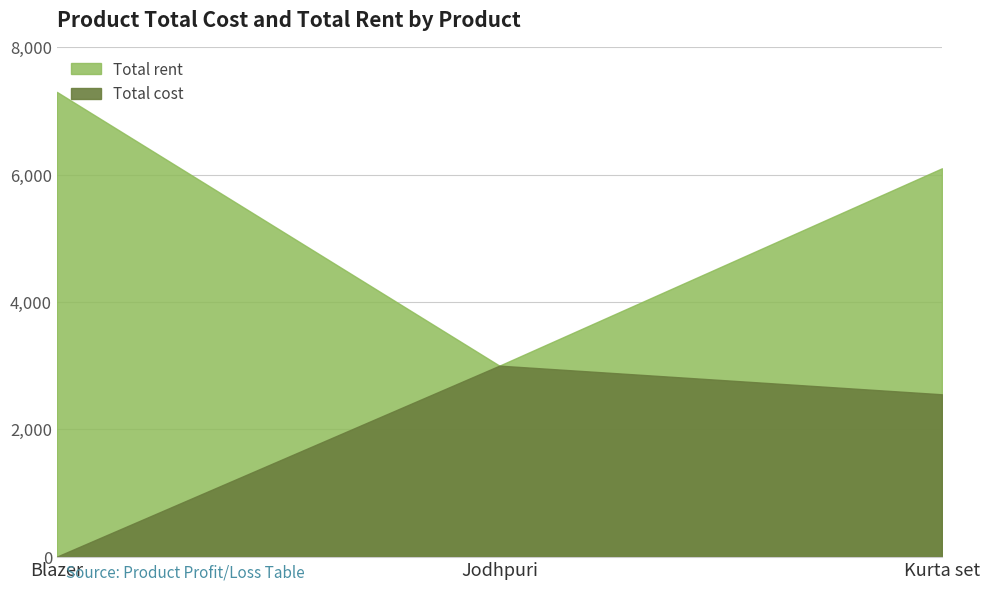

The Total cost series shows -981 at Blazer. True or false?

False